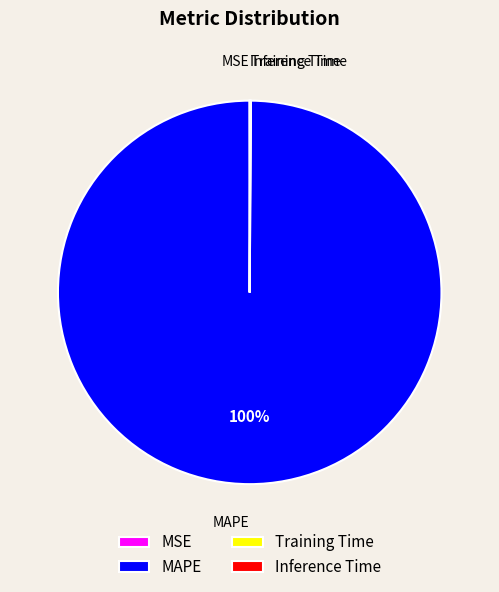

Which category has the biggest portion of the pie?

MAPE